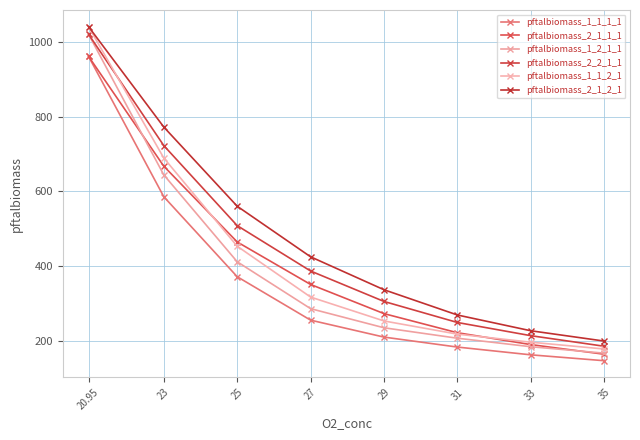

Reading left to right, transcribe all the data shown in this chart.

pftalbiomass_1_1_1_1: 960.5	586.0	372.6	256.6	211.4	184.8	164.1	148.4
pftalbiomass_2_1_1_1: 960.5	667.5	465.3	351.9	274.0	223.1	191.4	165.7
pftalbiomass_1_2_1_1: 1019.5	644.3	412.5	287.3	236.3	208.4	185.7	168.5
pftalbiomass_2_2_1_1: 1019.6	722.5	508.9	387.8	306.5	250.4	215.2	187.0
pftalbiomass_1_1_2_1: 1039.8	689.4	454.0	318.2	254.5	219.3	197.8	179.6
pftalbiomass_2_1_2_1: 1039.8	772.0	560.7	425.7	337.7	270.4	228.3	200.8